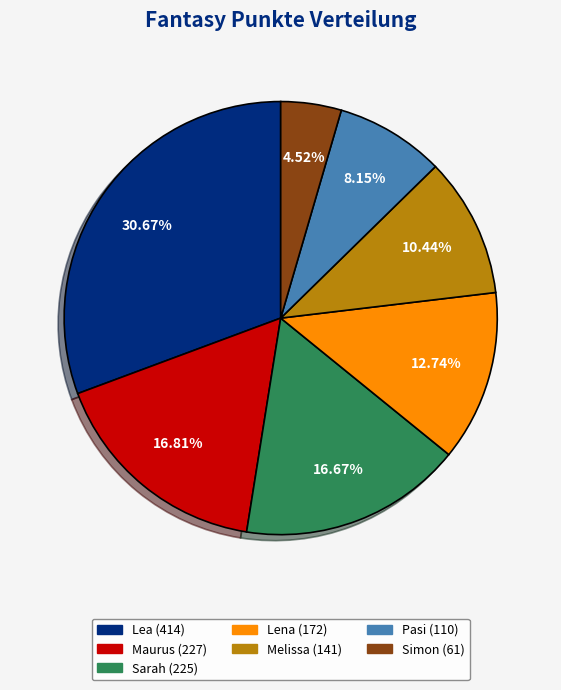

To the nearest percent, what portion does Lena represent?

13%